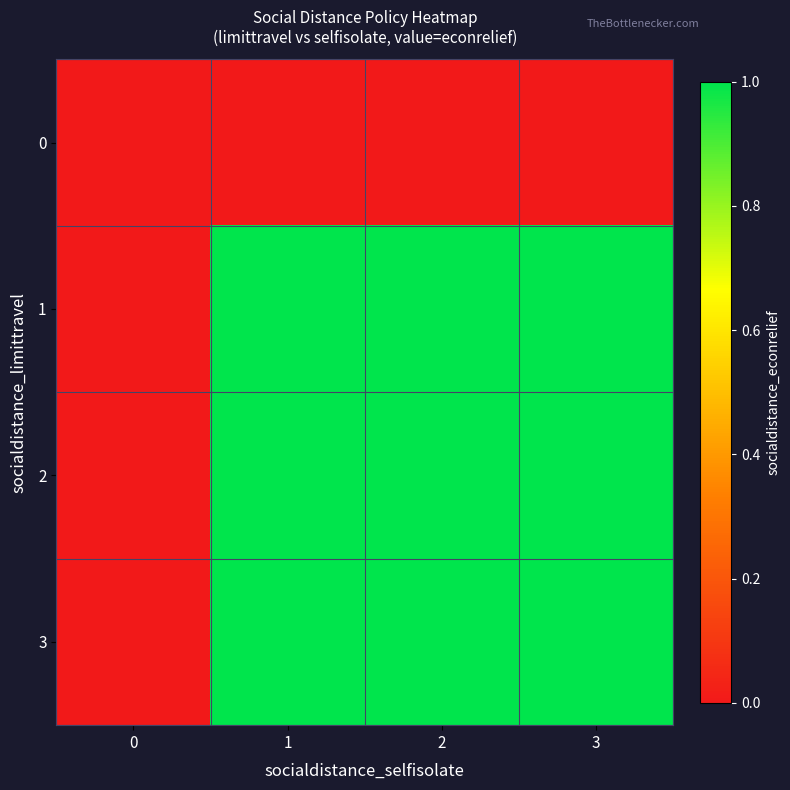

Reading left to right, list all the values displayed in this chart.

0: 0=0	1=0	2=0	3=0
1: 0=0	1=1	2=1	3=1
2: 0=0	1=1	2=1	3=1
3: 0=0	1=1	2=1	3=1